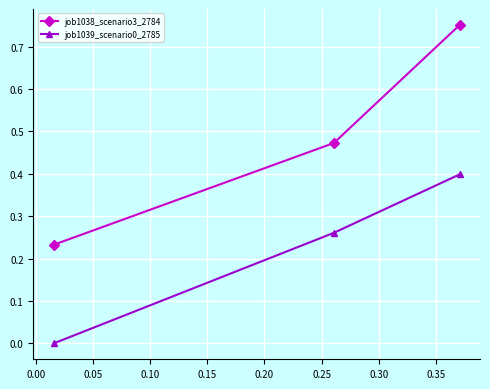

Count the job1038_scenario3_2784 values in the range 0 to 1.

3